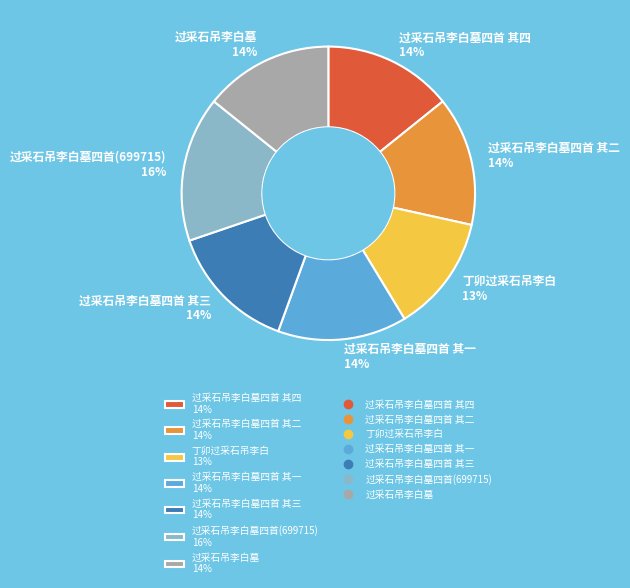

Is it true that 过采石吊李白墓四首 其一 14% is 14% of the pie?

True